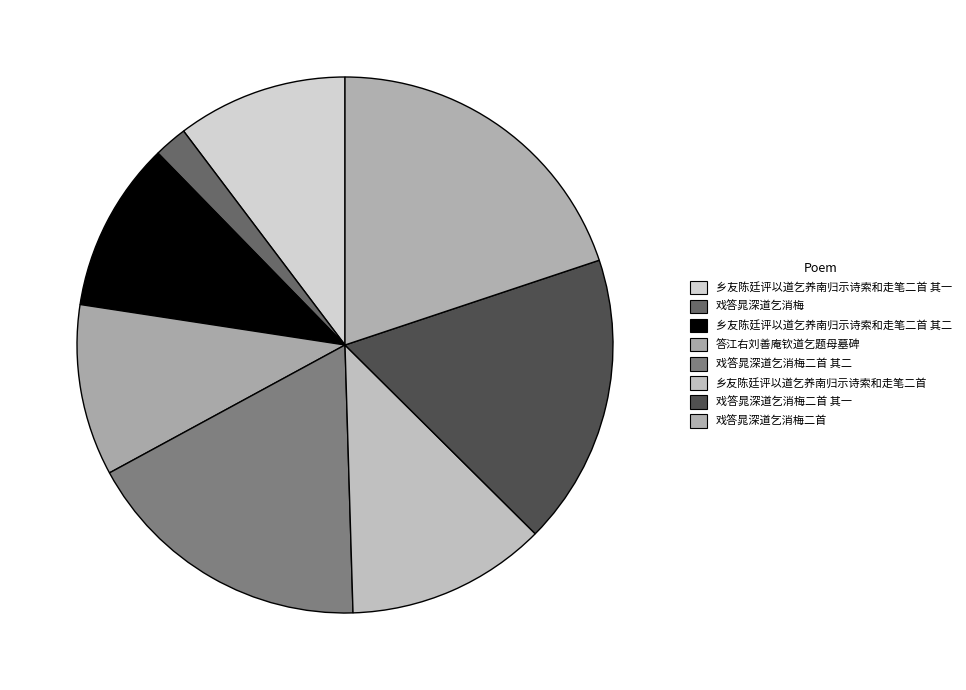

Does 乡友陈廷评以道乞养南归示诗索和走笔二首 account for over 50% of the chart?

No